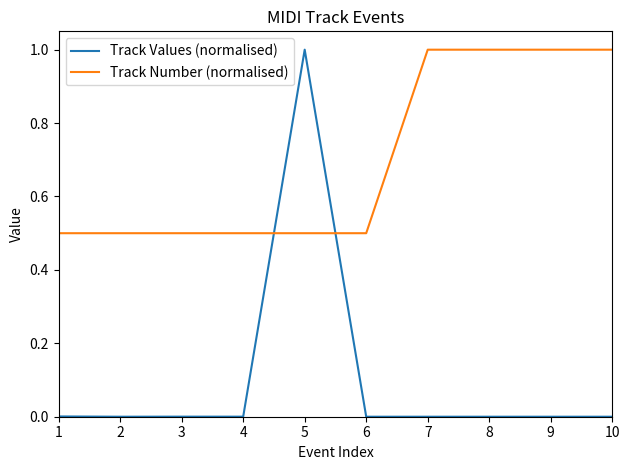

Is it true that Track Values (normalised) equals 0.0 at 1?

True